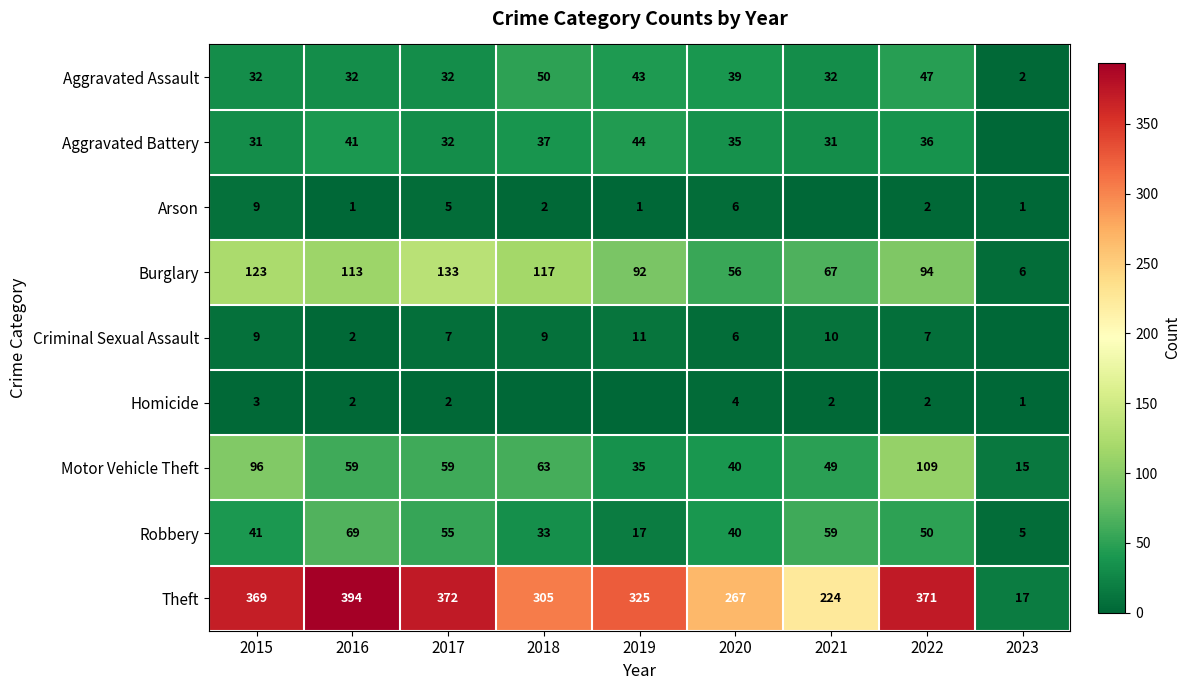

What is the total value across all series at 2019?

568